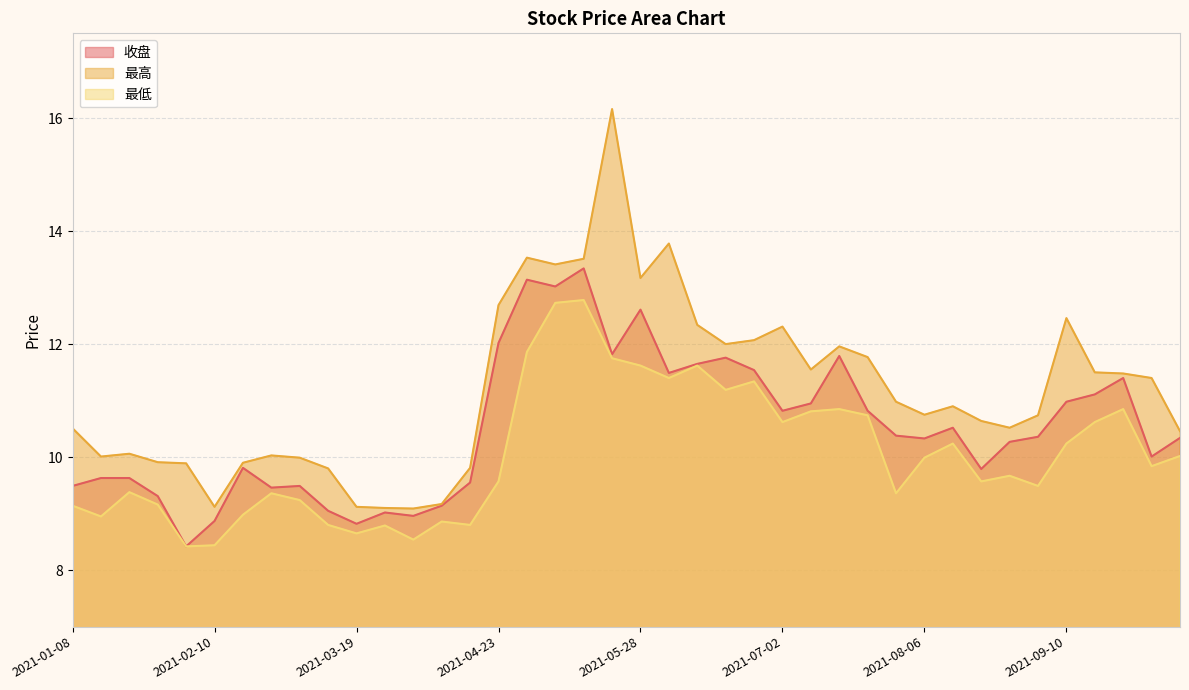

At which category is the sum across all series the highest?

2021-05-21